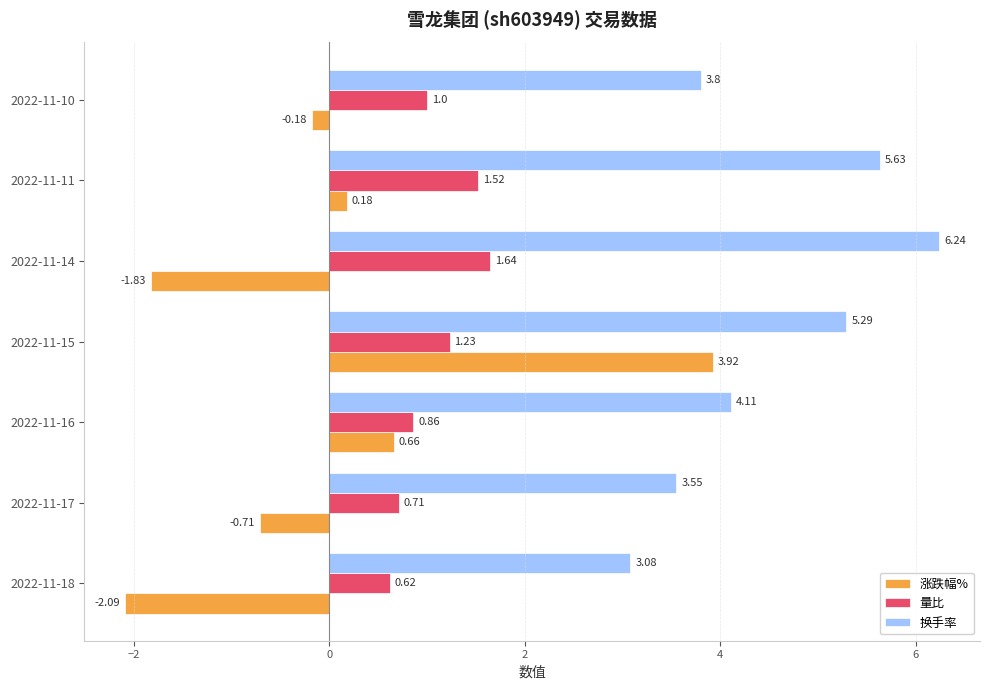

Which series has the largest range (max minus min)?

涨跌幅%